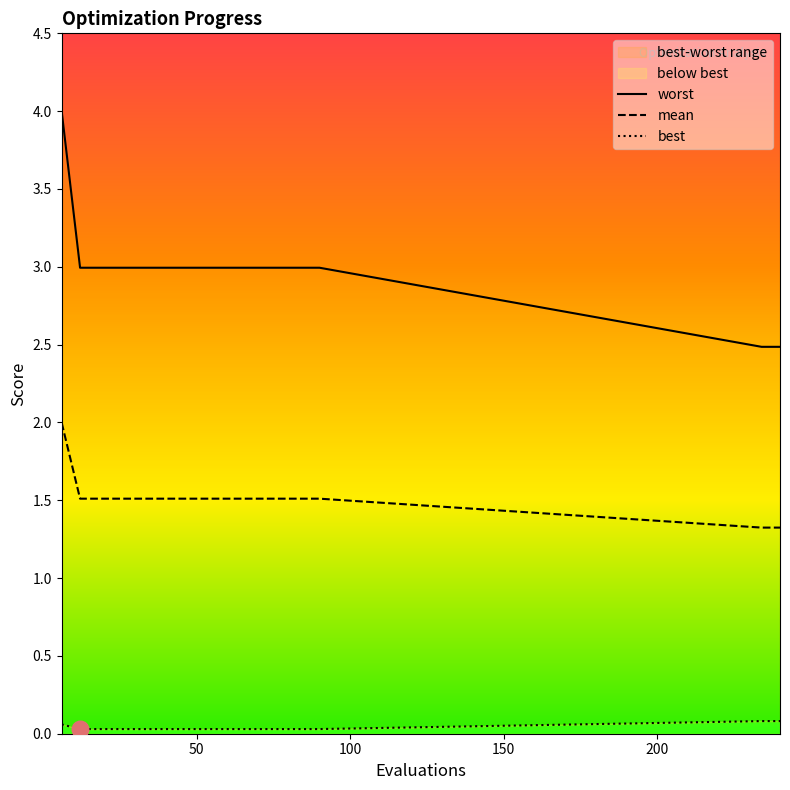

True or false: worst and mean cross at least once.

False